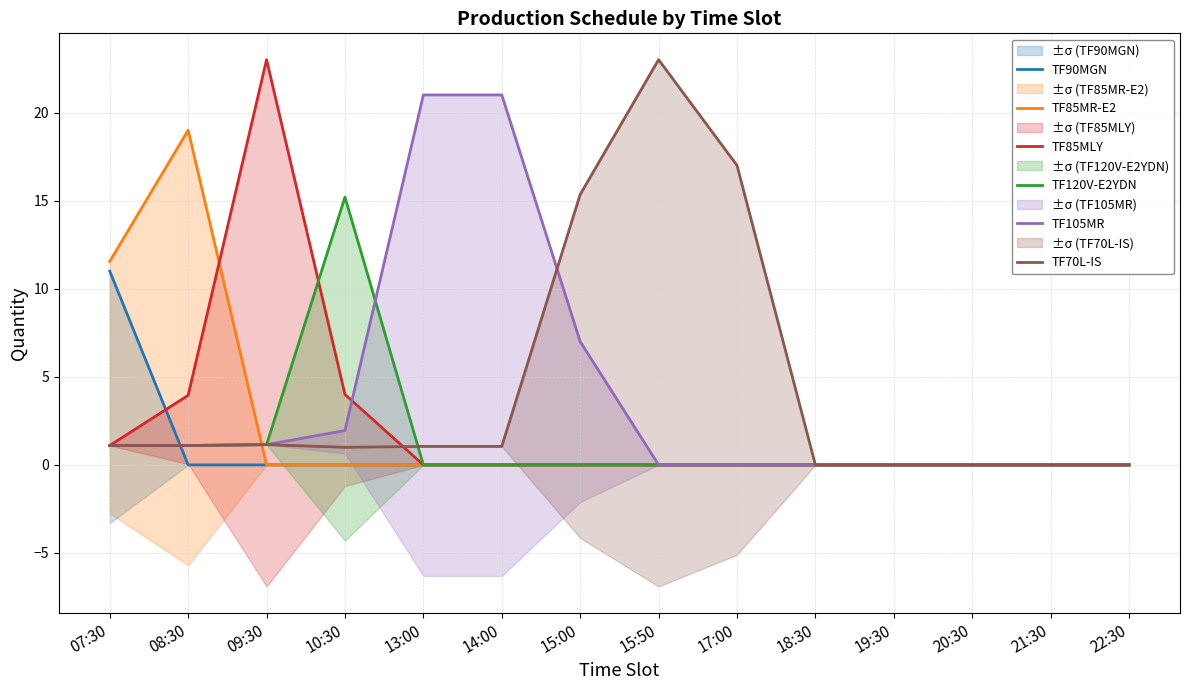

What is the maximum value for TF90MGN?

11.0